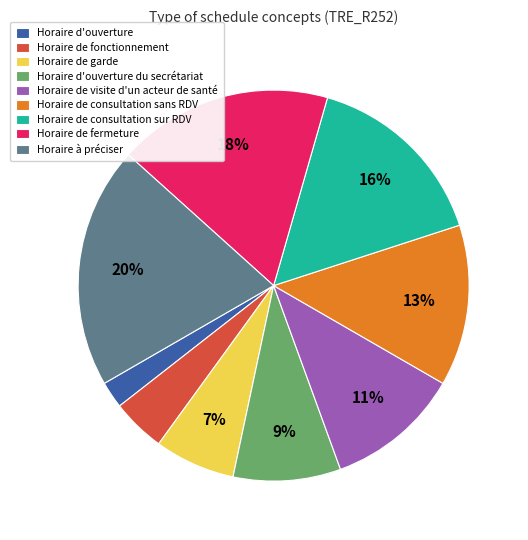

How many segments does this pie chart have?

9